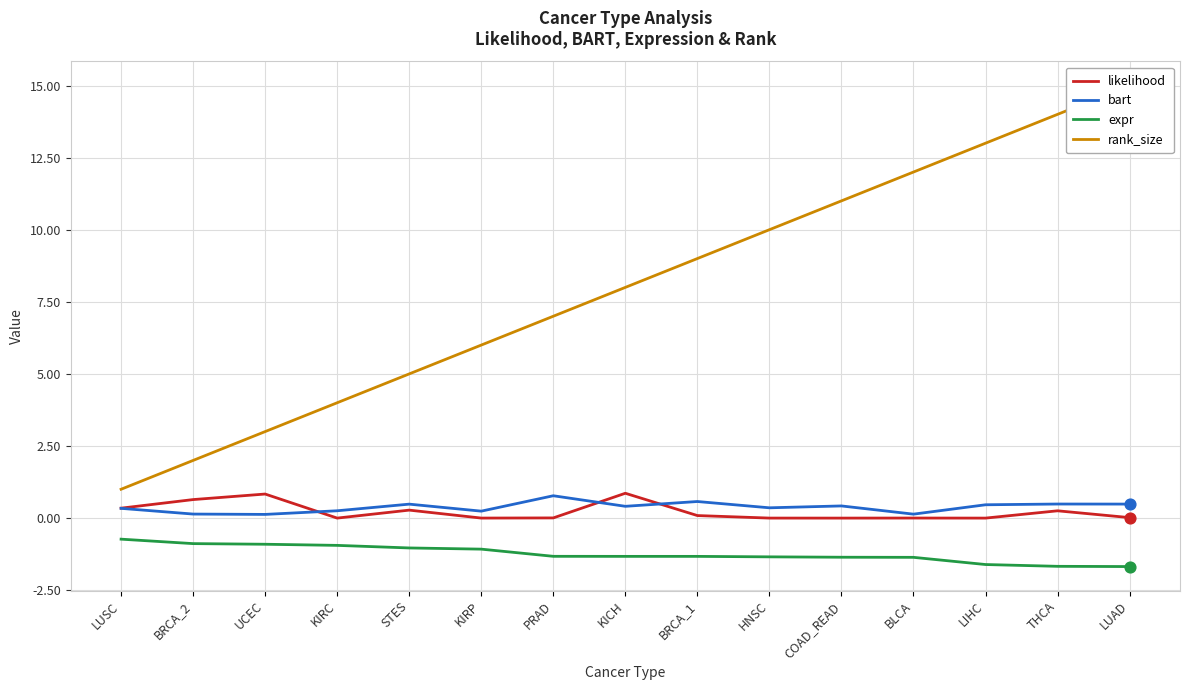

Is the value of expr at BRCA_1 greater than the value of bart at UCEC?

No